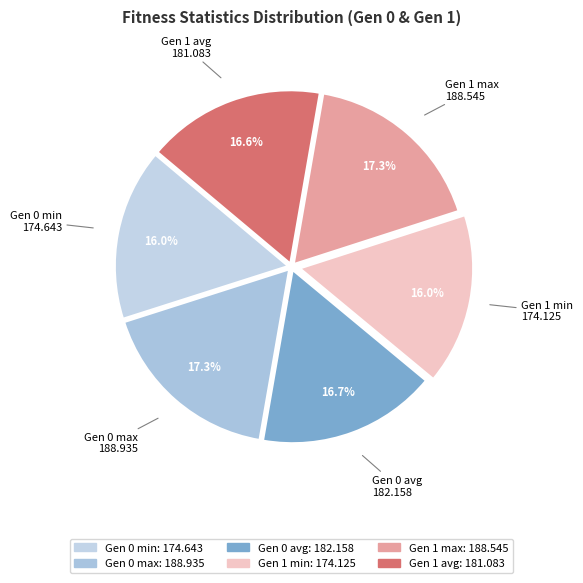

To the nearest percent, what portion does Gen 0 avg represent?

17%